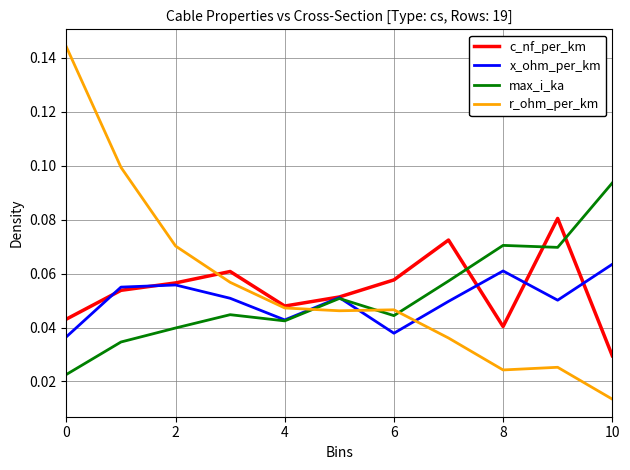

How many lines are shown in the chart?

4